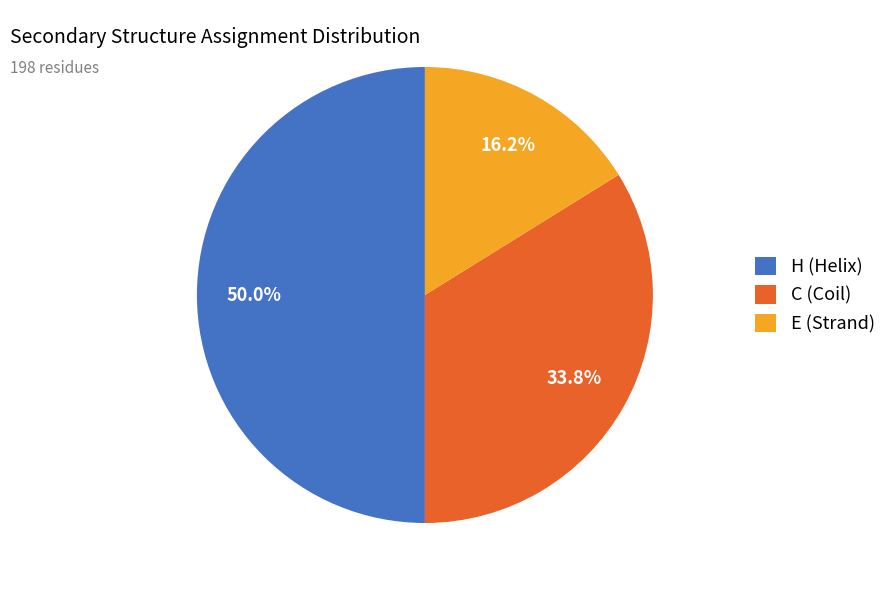

To the nearest percent, what is the average slice percentage?

33%